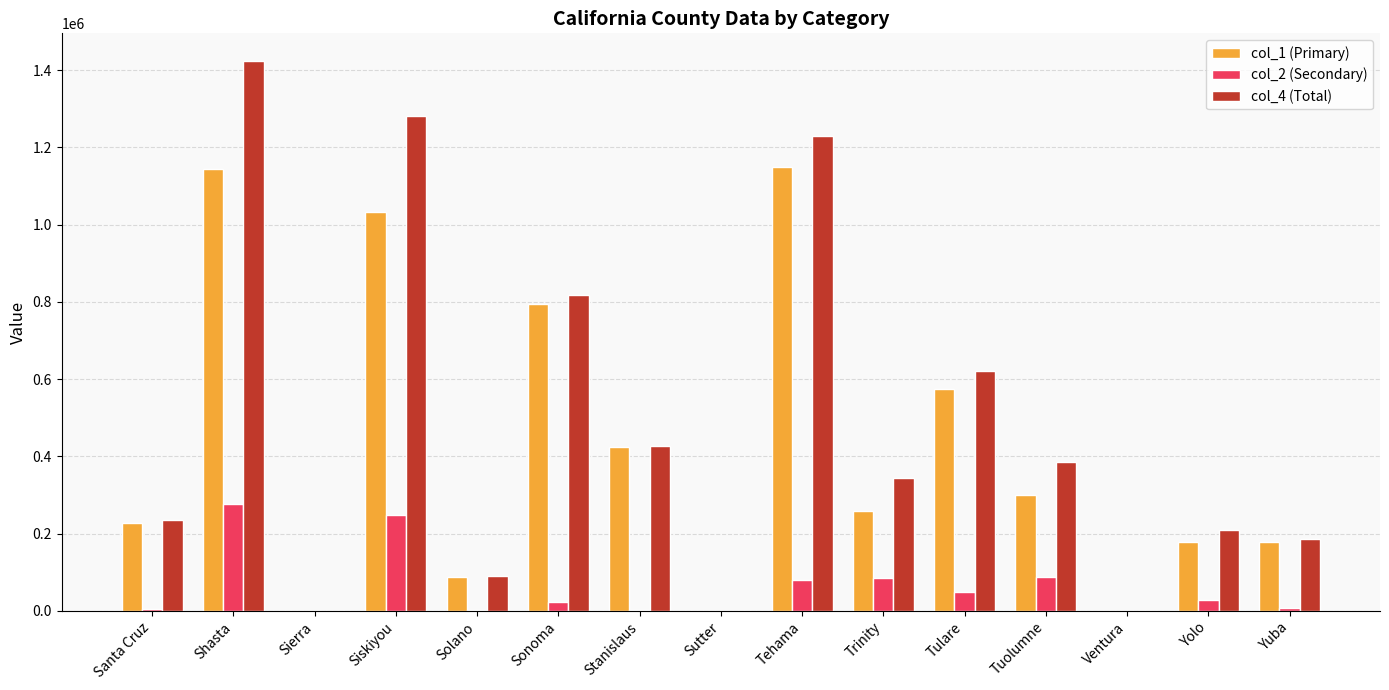

What is the sum of all col_1 (Primary) values?

6351500